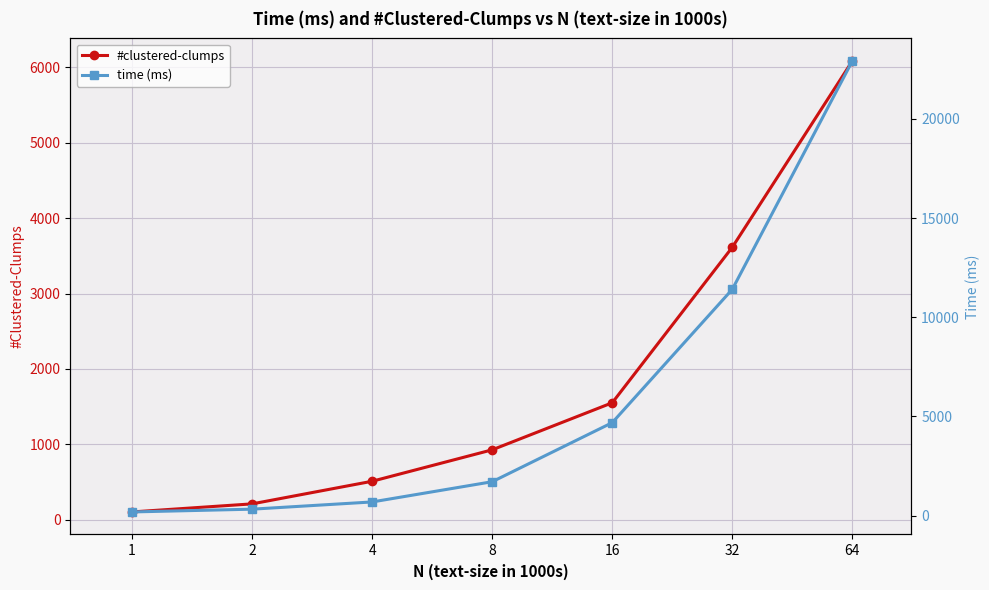

What is the total value across all series at 32?

15022.4